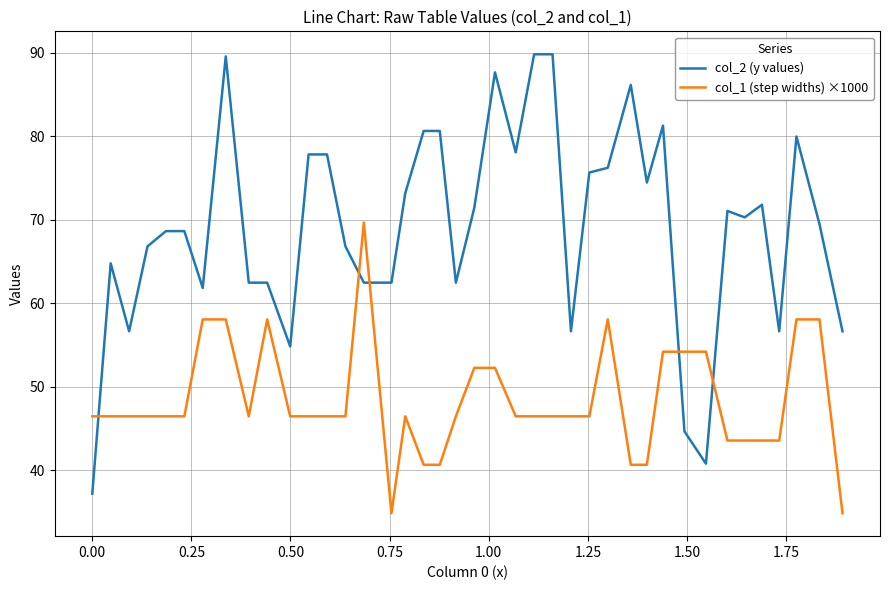

True or false: col_1 (step widths) ×1000 and col_2 (y values) cross at least once.

True